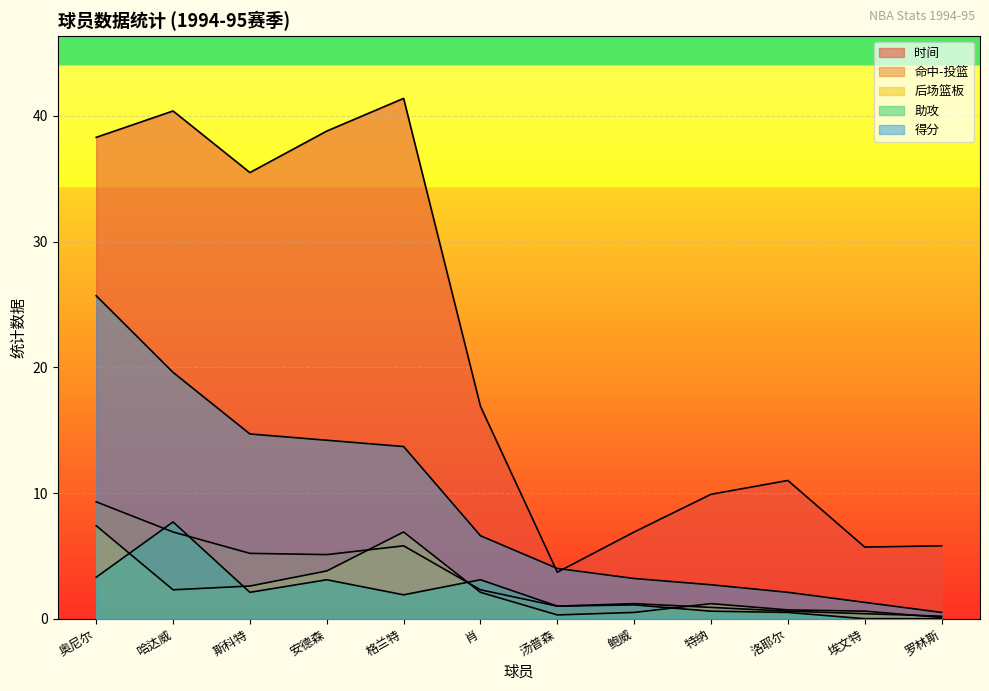

Between 奥尼尔 and 哈达威, which is larger?

哈达威